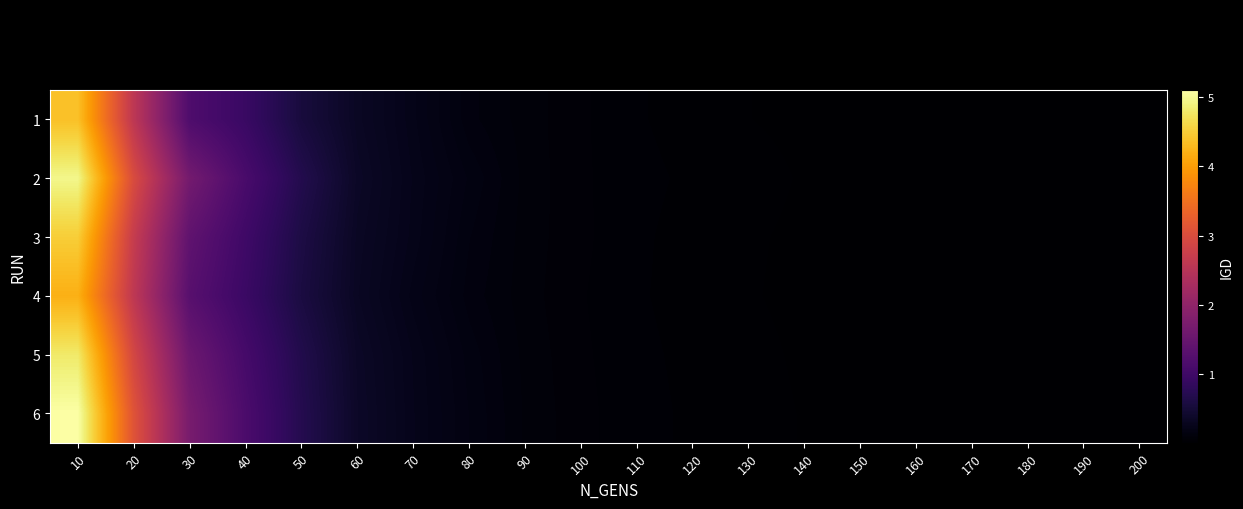

How many series are shown in this chart?

6